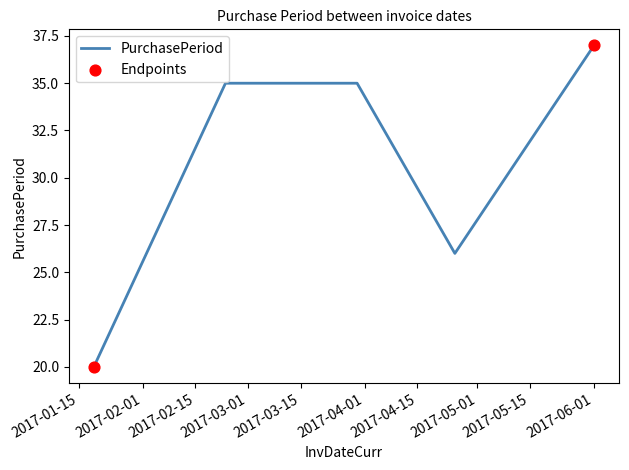

What is the smallest value displayed?

20